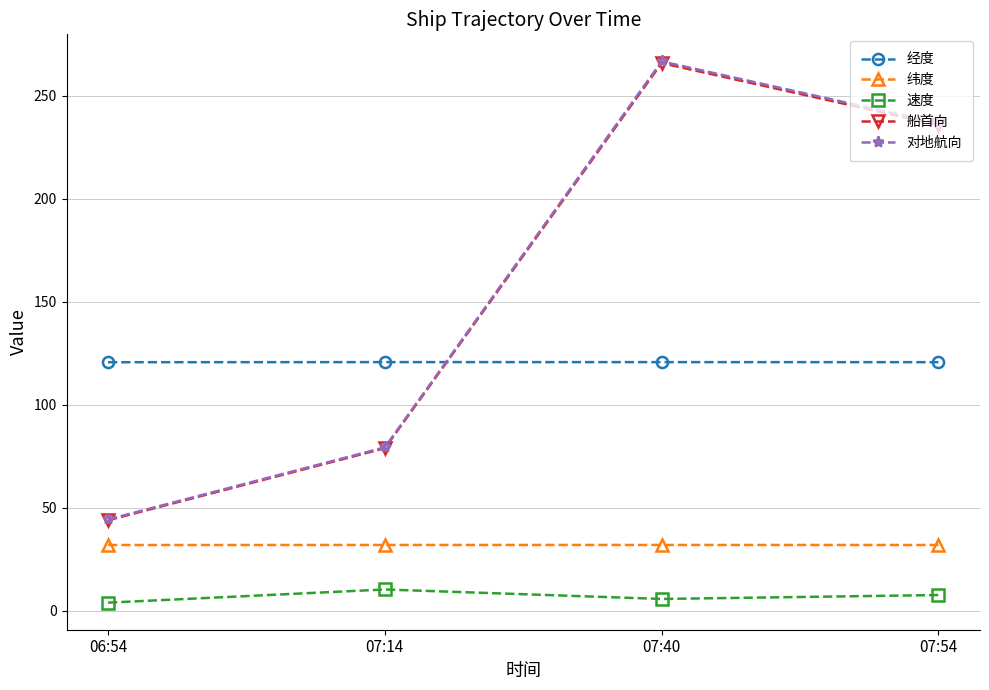

Which category has the highest value in the 对地航向 series?

07:40